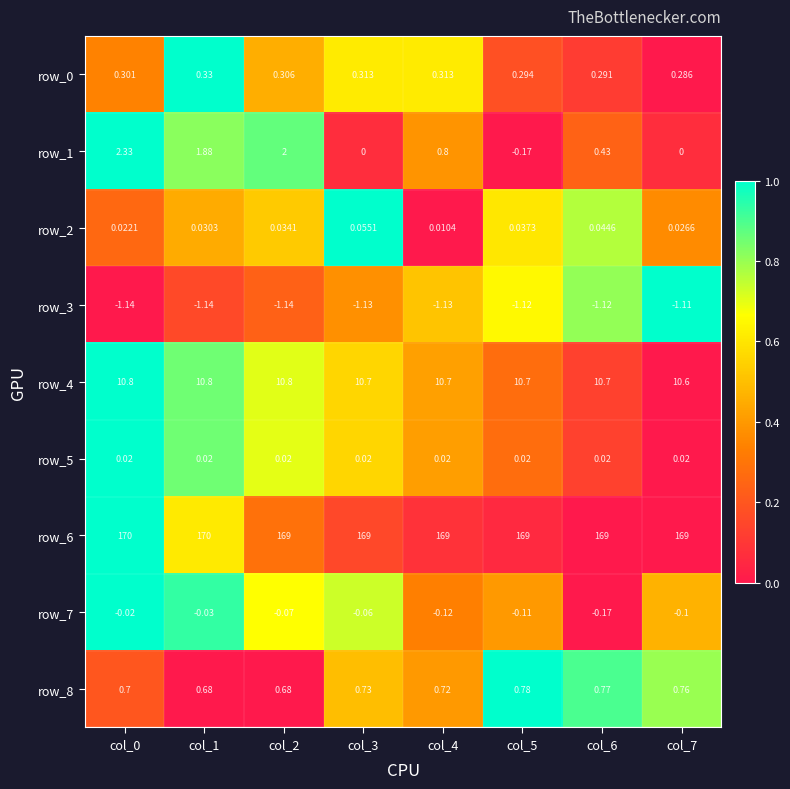

Is the value of row_8 at col_4 greater than the value of row_6 at col_2?

No